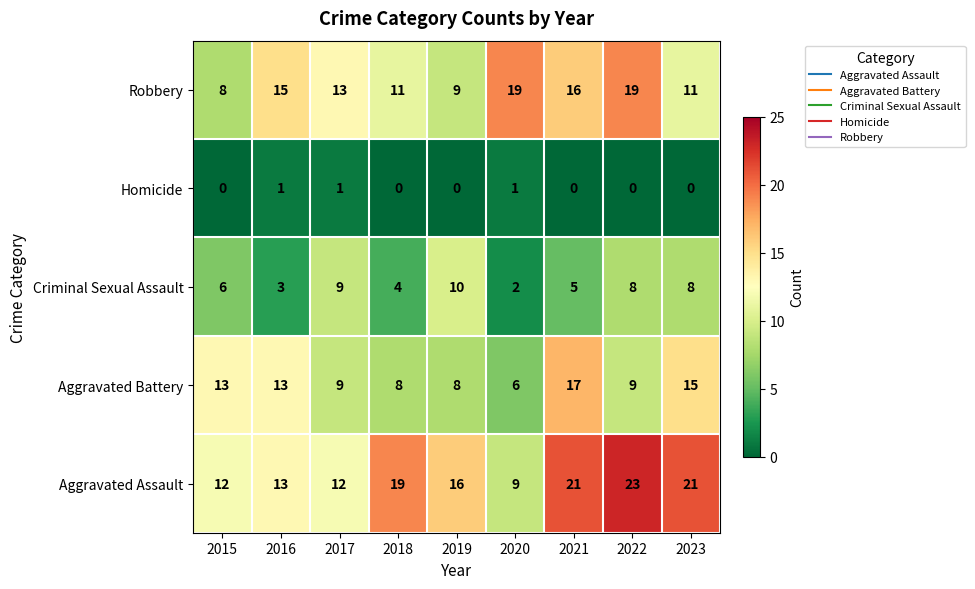

The value of Aggravated Assault at 2016 is 22. True or false?

False